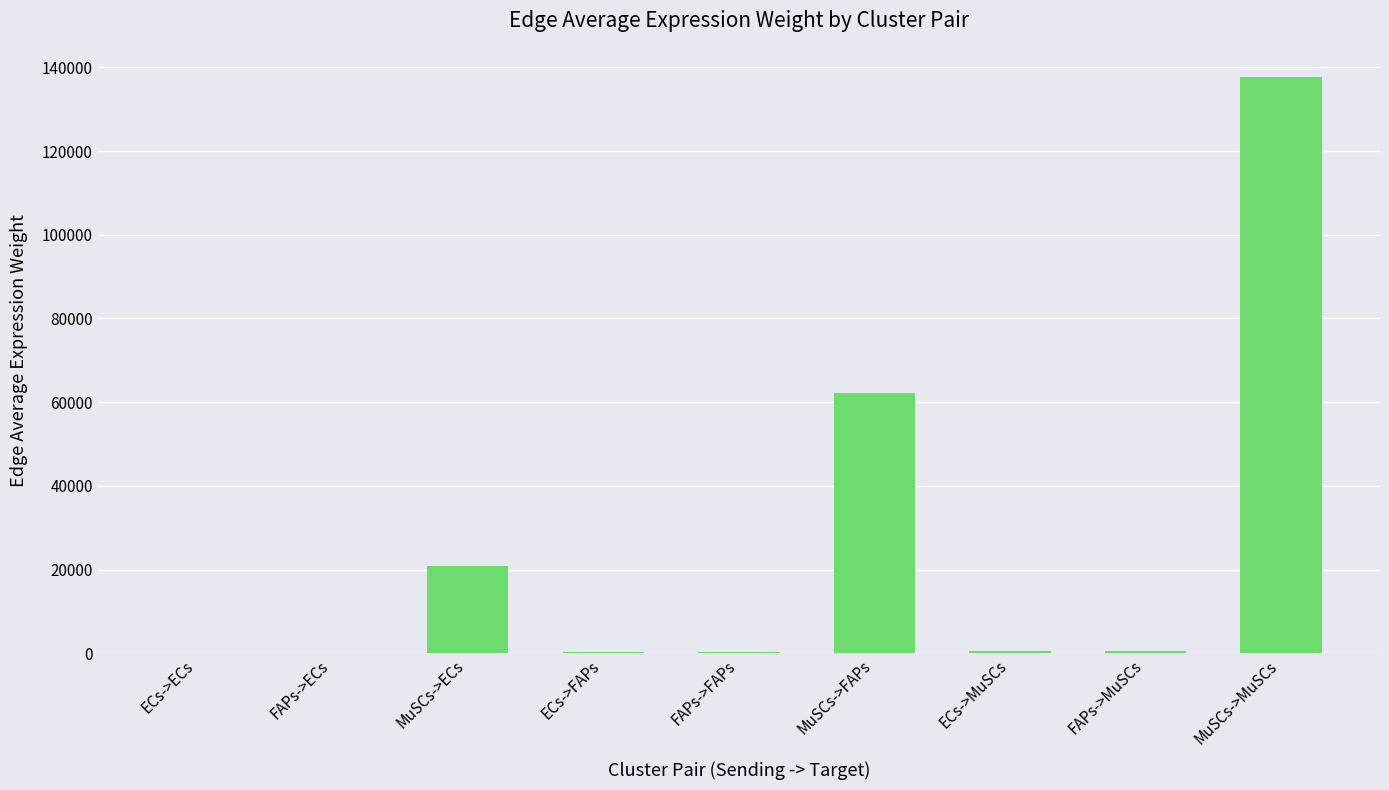

Where is the data nearest to the value 68935?

MuSCs->FAPs